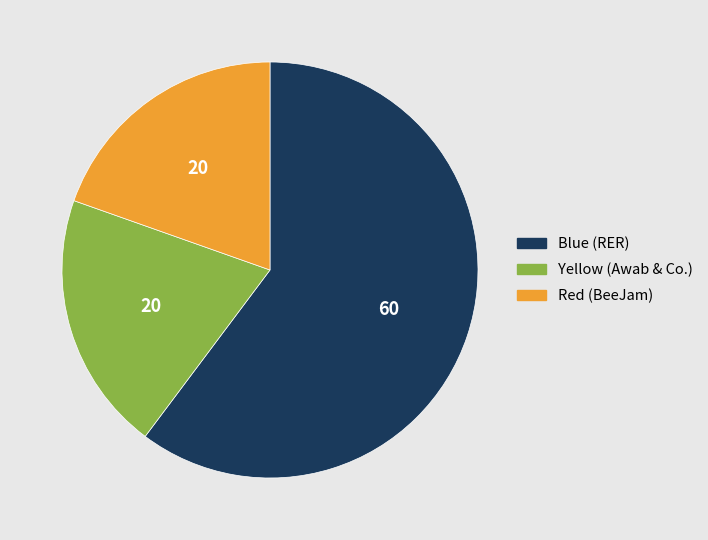

Is Red (BeeJam) the majority of the pie?

No